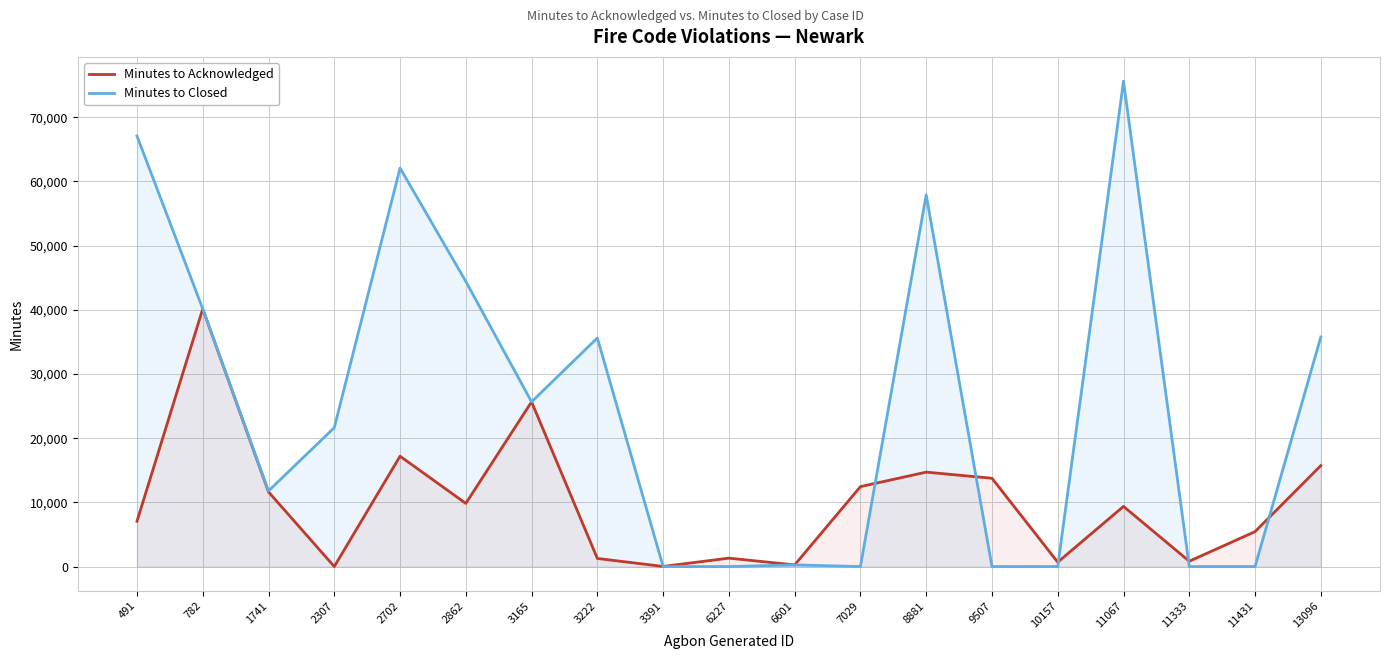

Which label corresponds to the smallest value in the chart?

2307